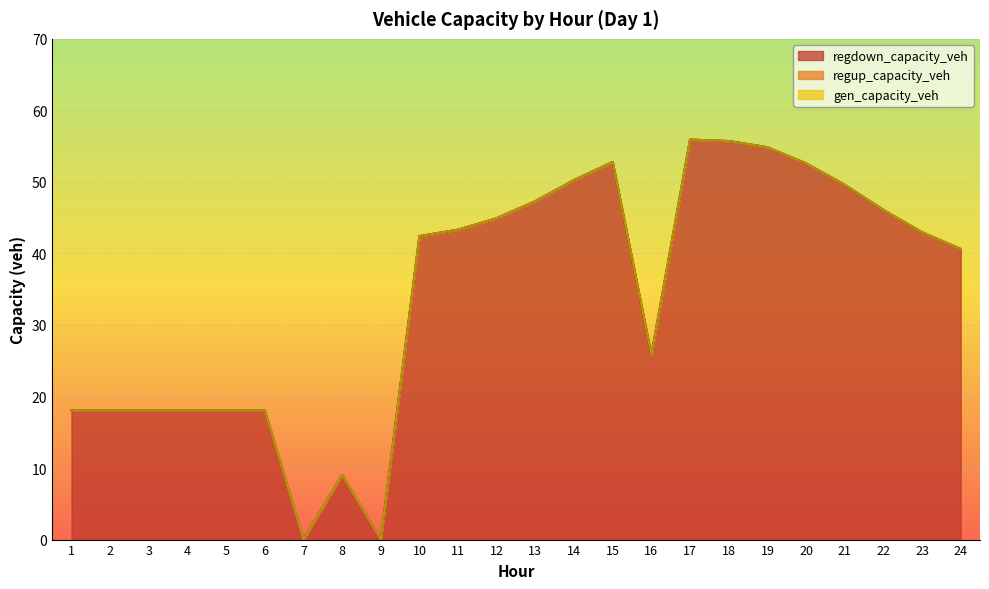

What is the value of the regdown_capacity_veh point at the 23rd from the left?

43.0